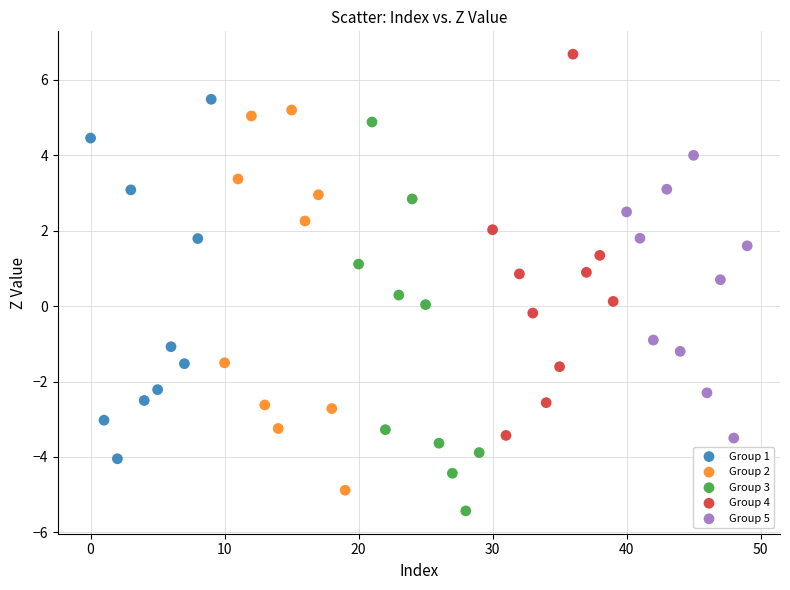

Which series contains the lowest Y value?

Group 3